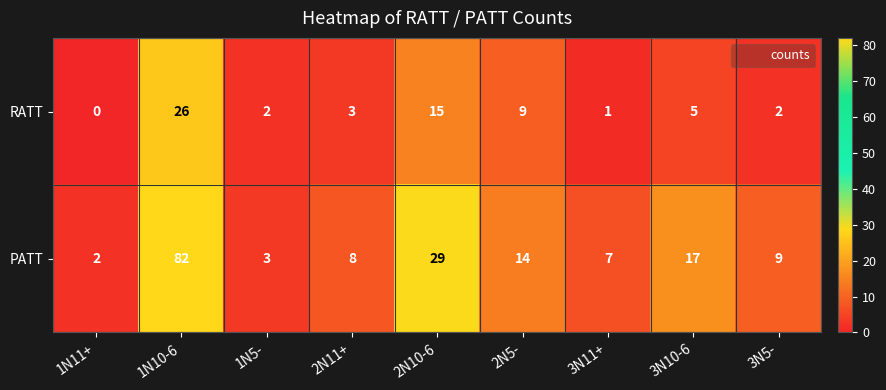

Which series changed the most between 2N11+ and 2N10-6?

PATT